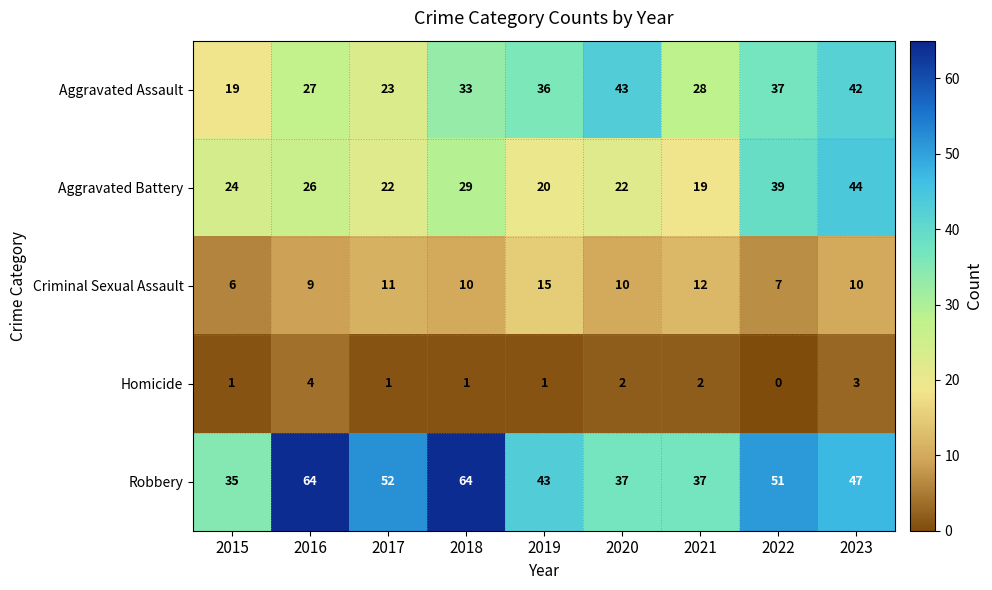

Is it true that Robbery equals 64 at 2016?

True